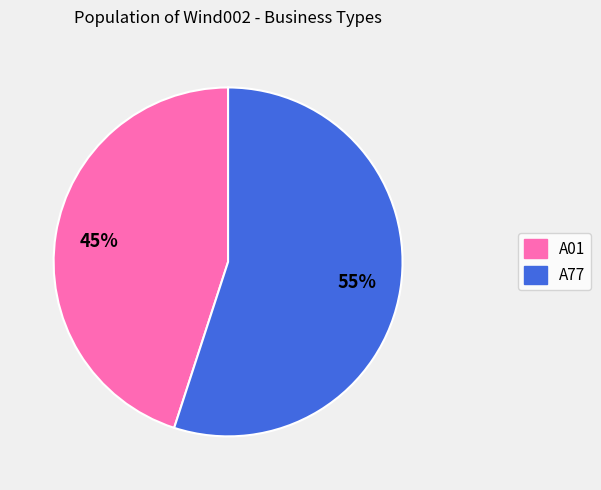

To the nearest percent, what percentage of the pie is A01?

45%